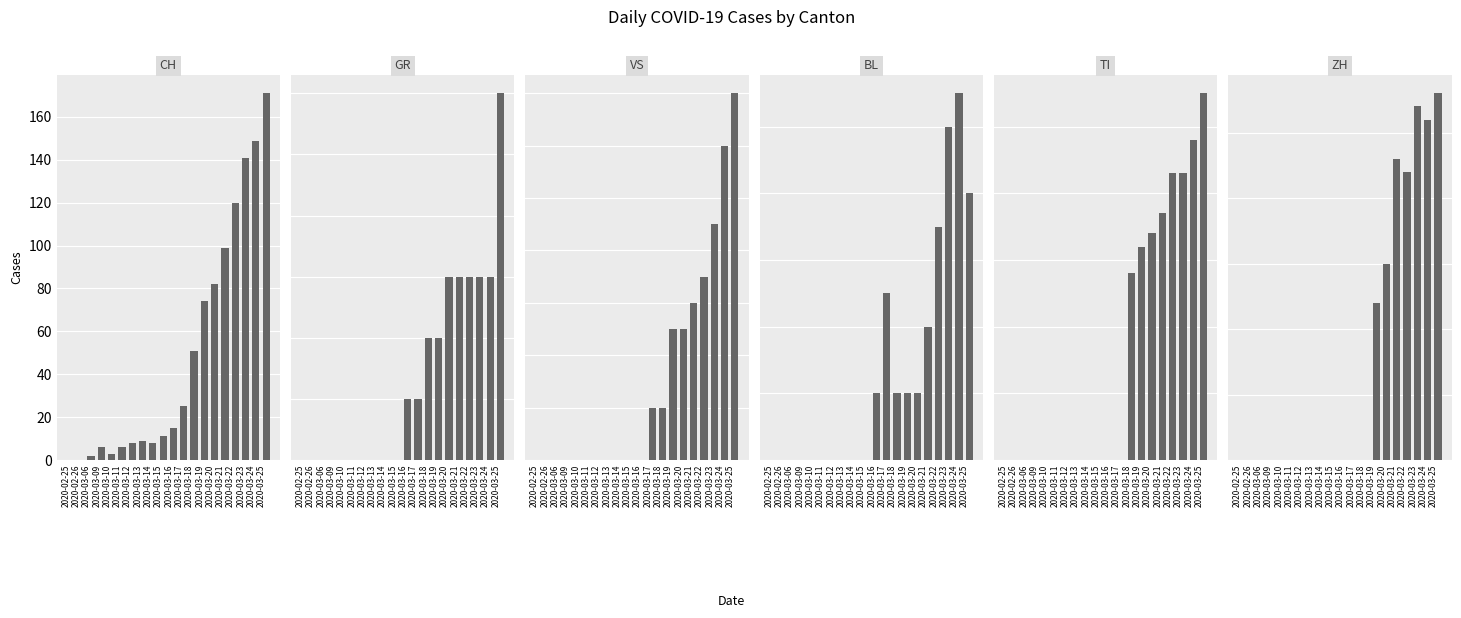

At which label is CH closest to 85?

2020-03-20